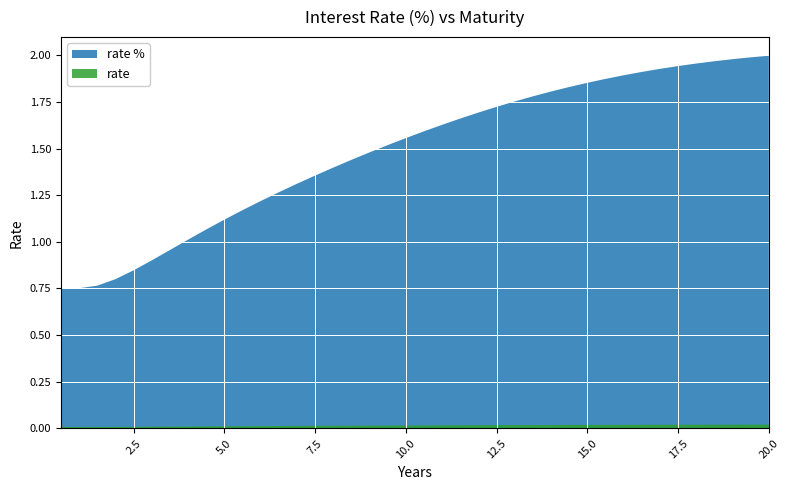

Reading left to right, transcribe all the data shown in this chart.

rate %: 0.8	0.8	0.8	0.8	0.8	0.9	1.0	1.0	1.1	1.1	1.2	1.2	1.3	1.3	1.4	1.4	1.4	1.5	1.5	1.6	1.6	1.6	1.7	1.7	1.7	1.8	1.8	1.8	1.8	1.9	1.9	1.9	1.9	1.9	1.9	2.0	2.0	2.0	2.0	2.0
rate: 0.0	0.0	0.0	0.0	0.0	0.0	0.0	0.0	0.0	0.0	0.0	0.0	0.0	0.0	0.0	0.0	0.0	0.0	0.0	0.0	0.0	0.0	0.0	0.0	0.0	0.0	0.0	0.0	0.0	0.0	0.0	0.0	0.0	0.0	0.0	0.0	0.0	0.0	0.0	0.0